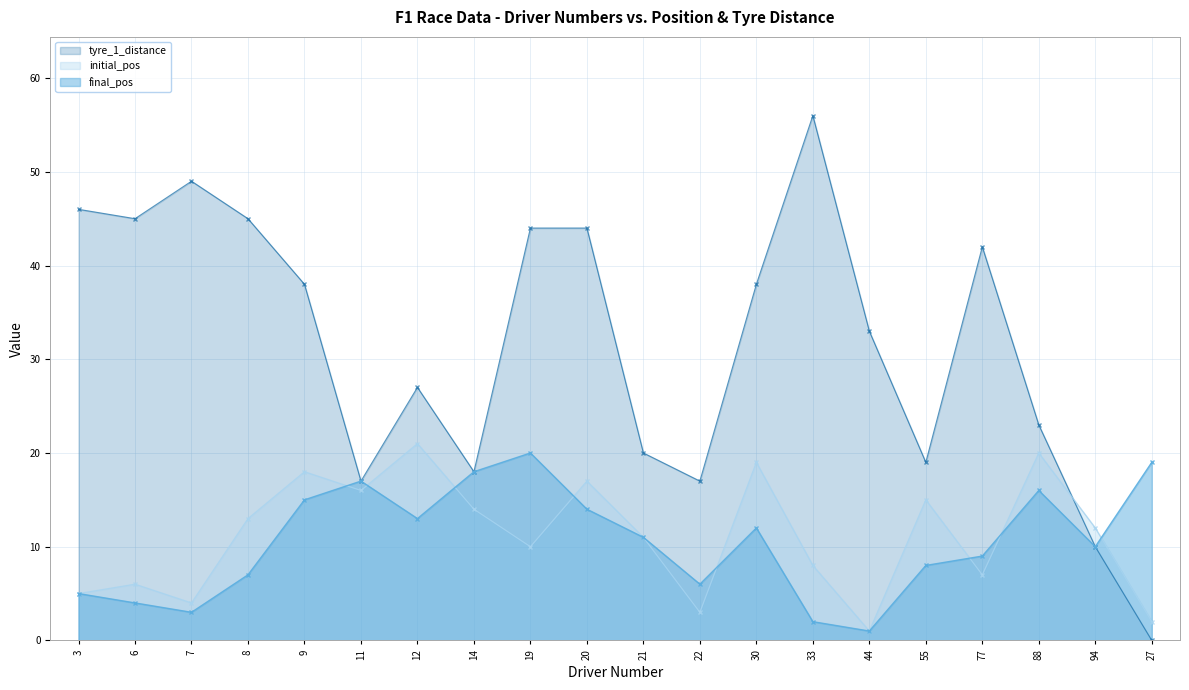

How many intersections are there between initial_pos and final_pos_numeric?

8